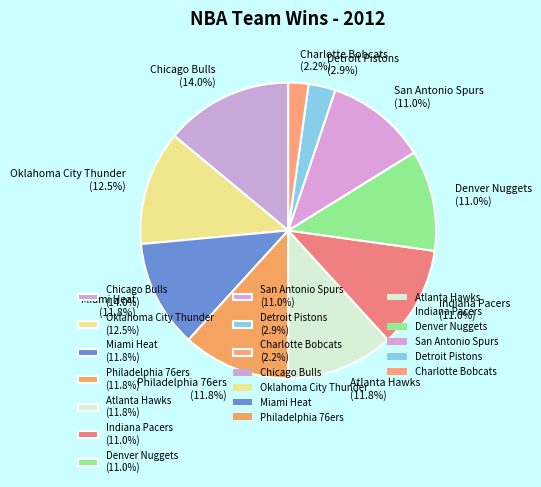

How much of the chart is everything except Denver Nuggets?

89.0%